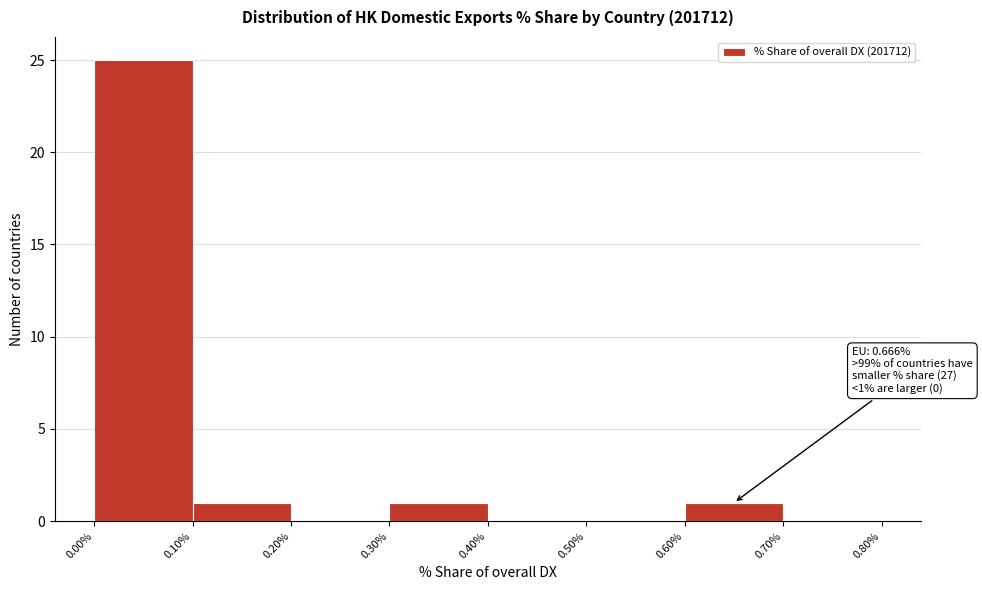

Over which range of the x-axis is the bar tallest?

0.00% to 0.10%